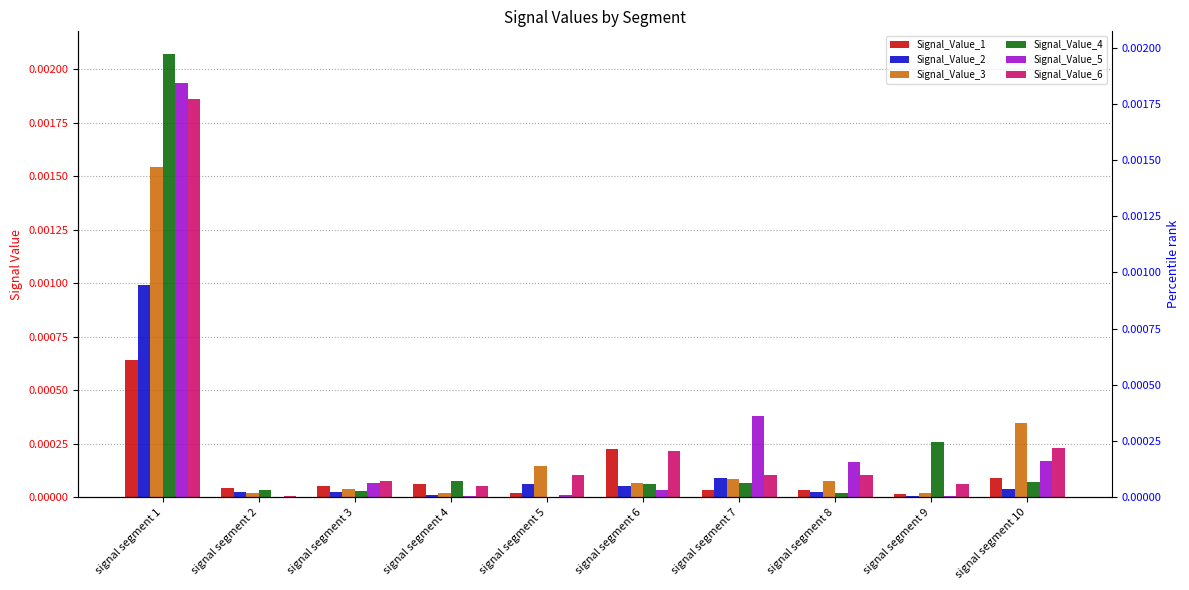

How many series are shown in this chart?

6